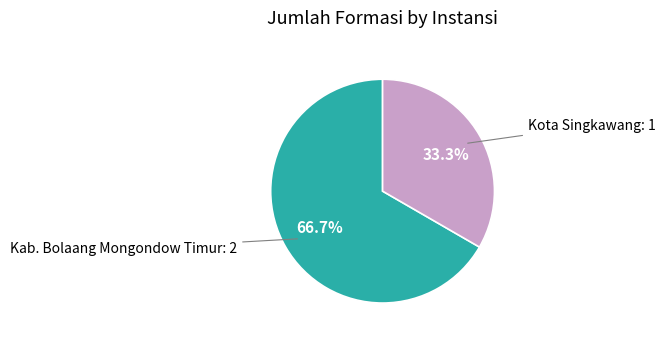

Does any single category account for the majority?

Yes